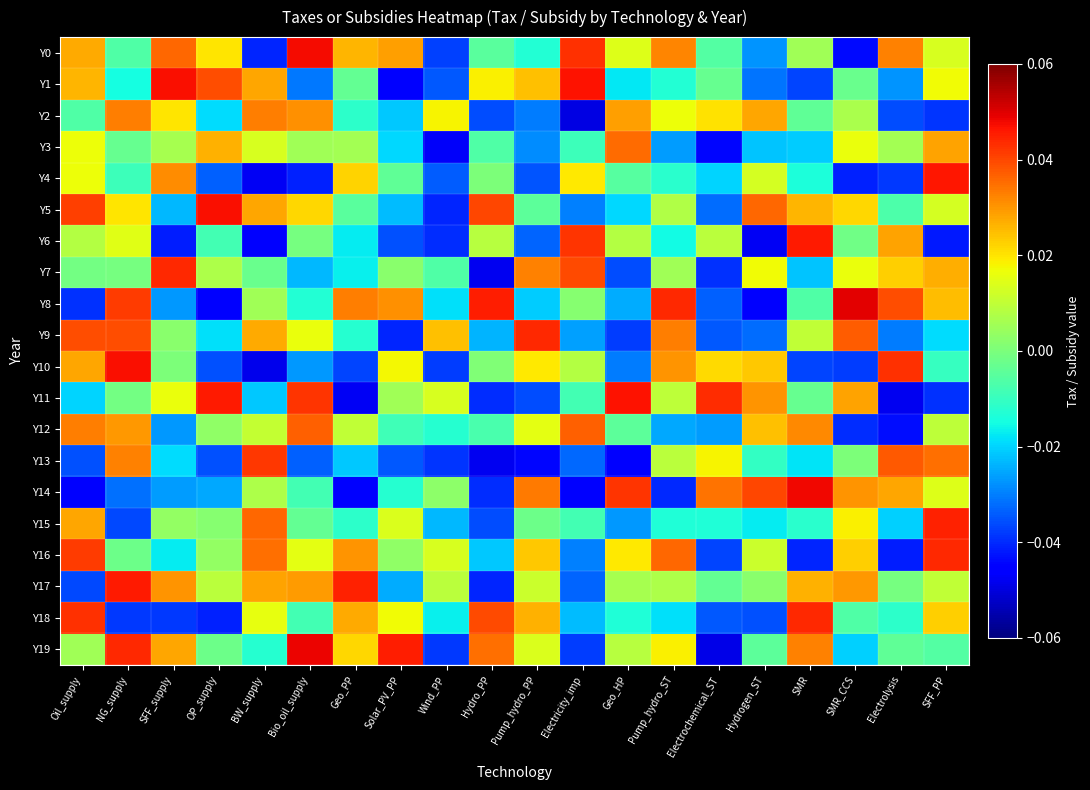

Which has a higher value, SFF_PP or Hydrogen_ST?

SFF_PP